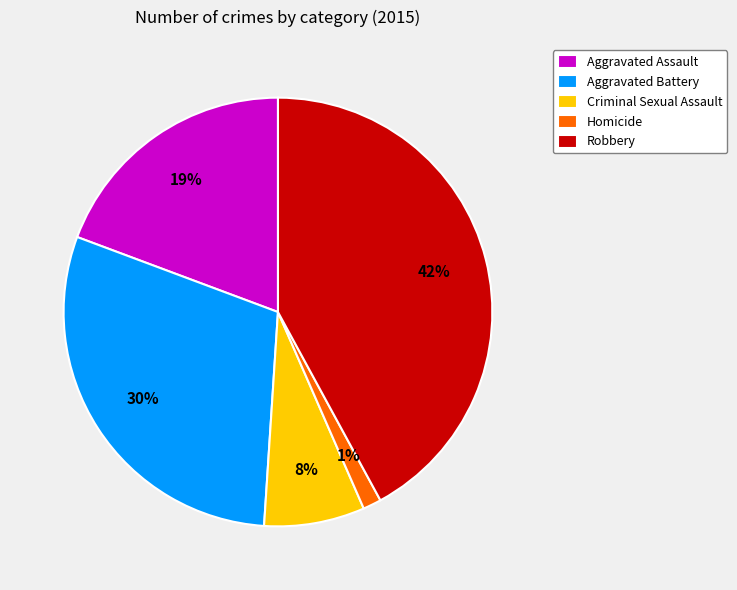

Count the number of slices in the pie.

5